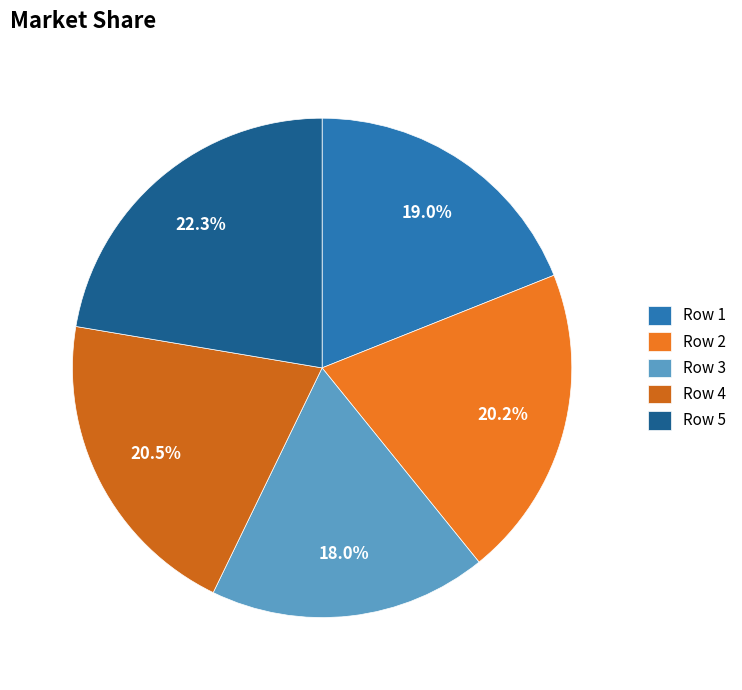

How many segments does this pie chart have?

5